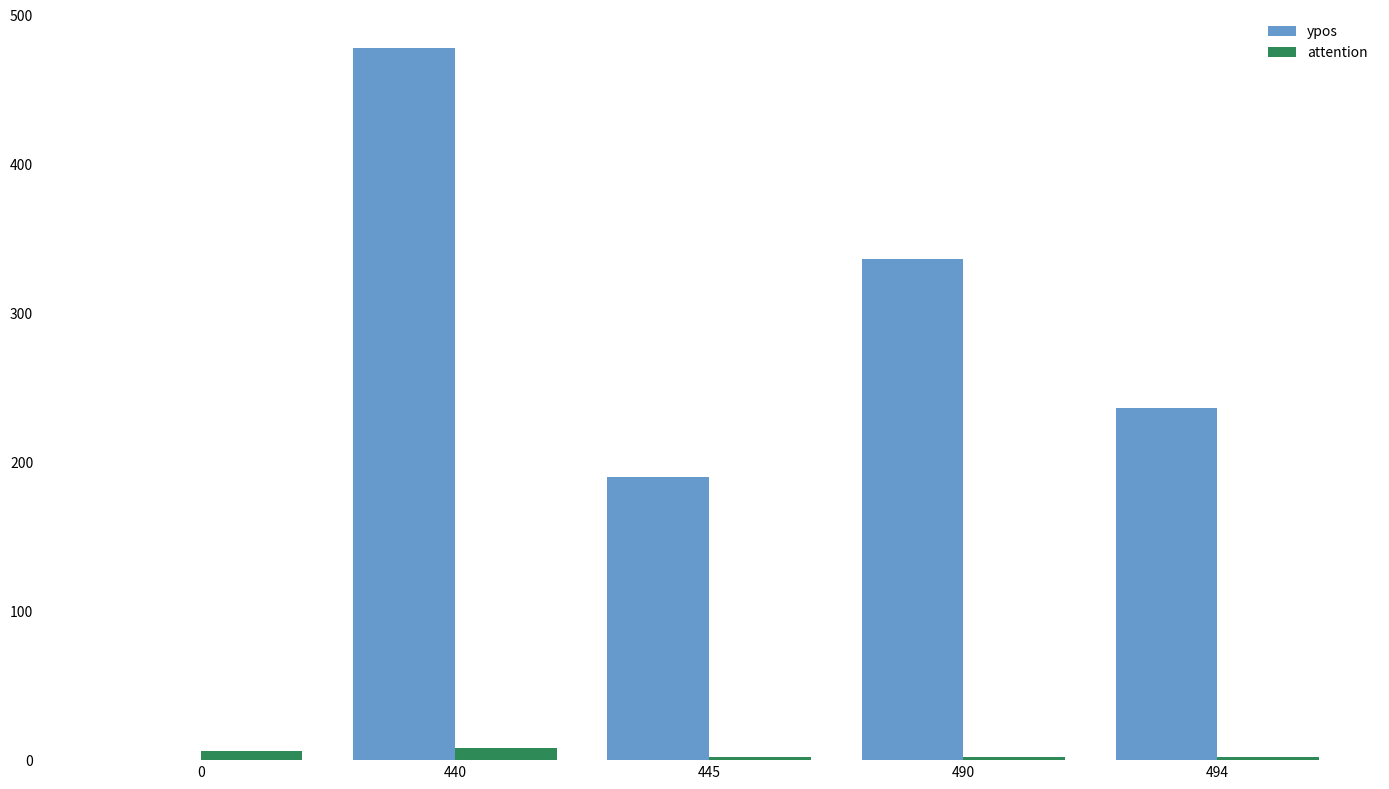

Which series has the largest range (max minus min)?

ypos